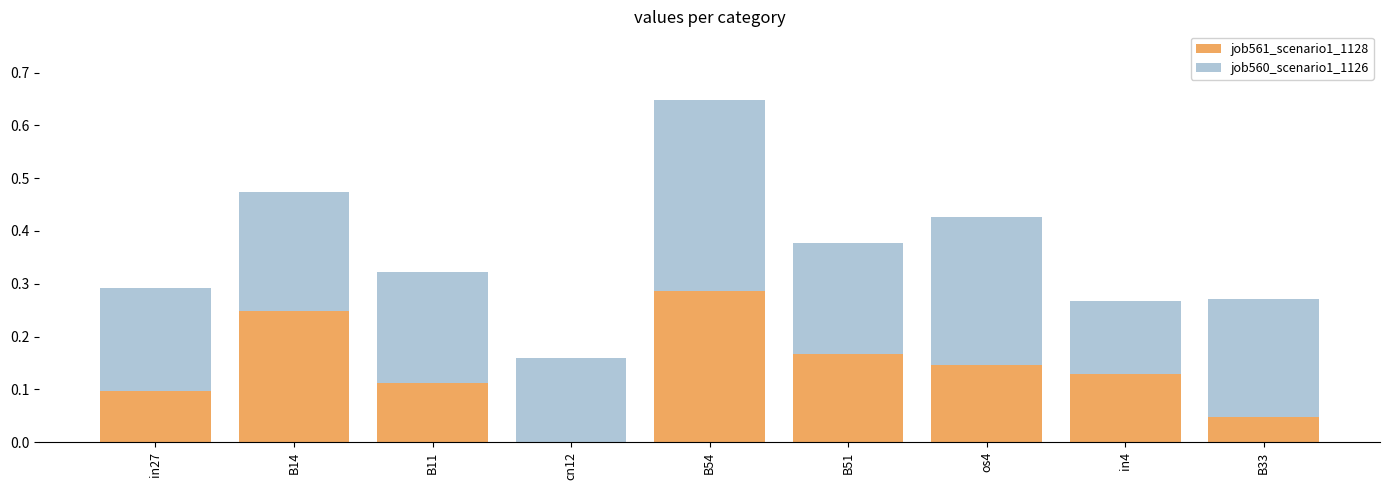

At which category is the sum across all series the highest?

B54